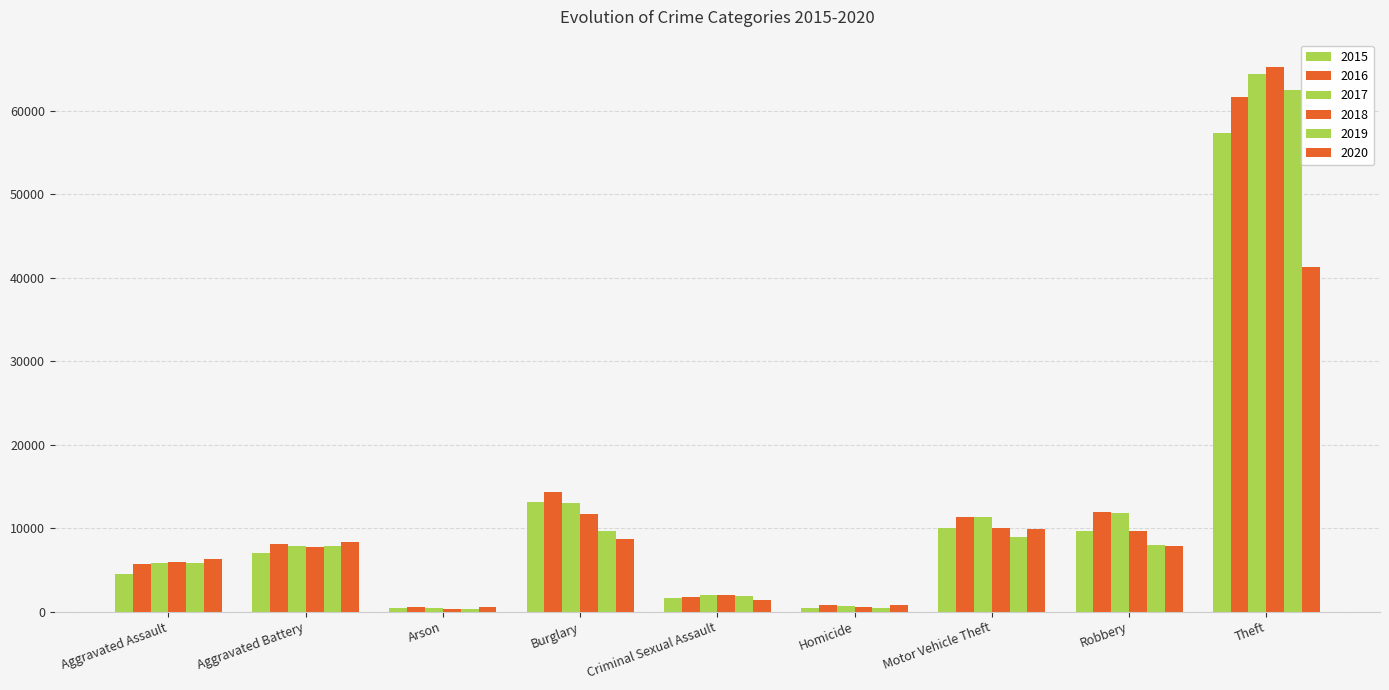

Reading right to left, transcribe all the data shown in this chart.

2015: 57350	9638	10068	496	1666	13184	448	7018	4480
2016: 61618	11960	11286	786	1817	14289	515	8085	5712
2017: 64380	11880	11380	672	1940	13001	444	7845	5793
2018: 65283	9679	9983	589	1969	11746	373	7735	6001
2019: 62484	7994	8977	498	1872	9639	376	7857	5840
2020: 41307	7856	9952	787	1448	8756	589	8319	6263